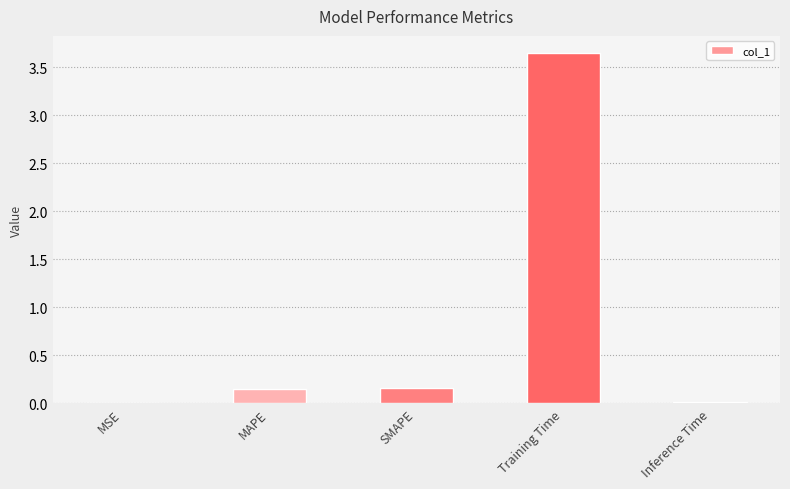

What is the sum of all values?

4.0